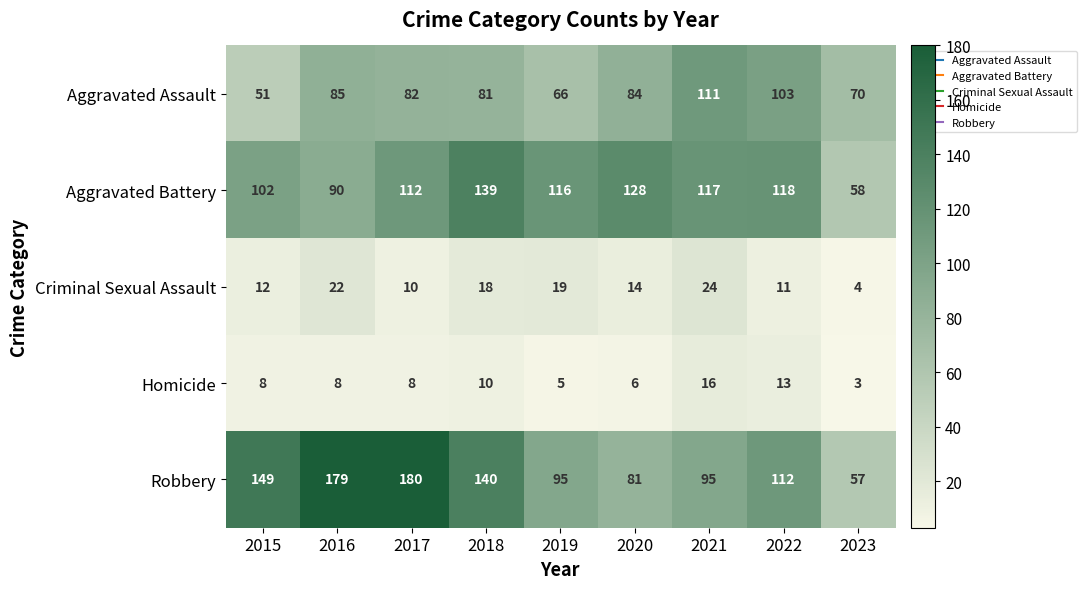

Where does the Robbery series first go above 112?

2015